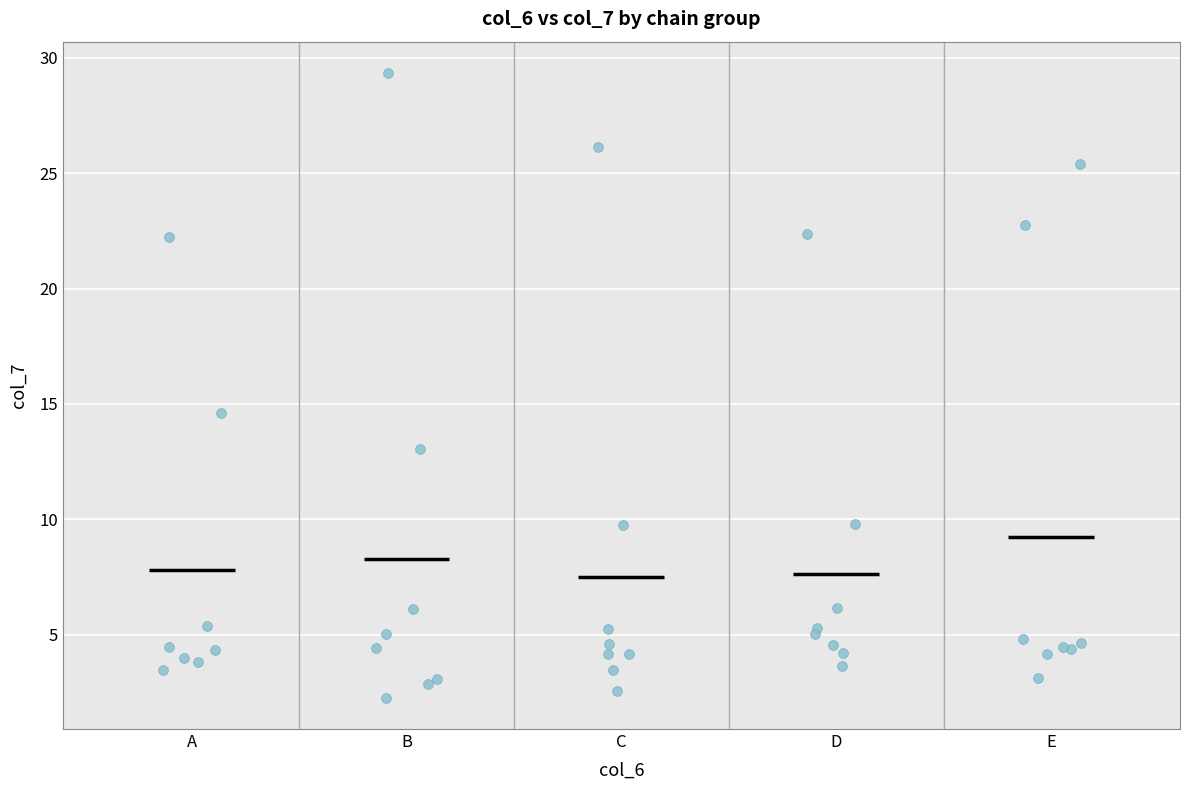

What Y value in the scatter plot is closest to 15?

14.6